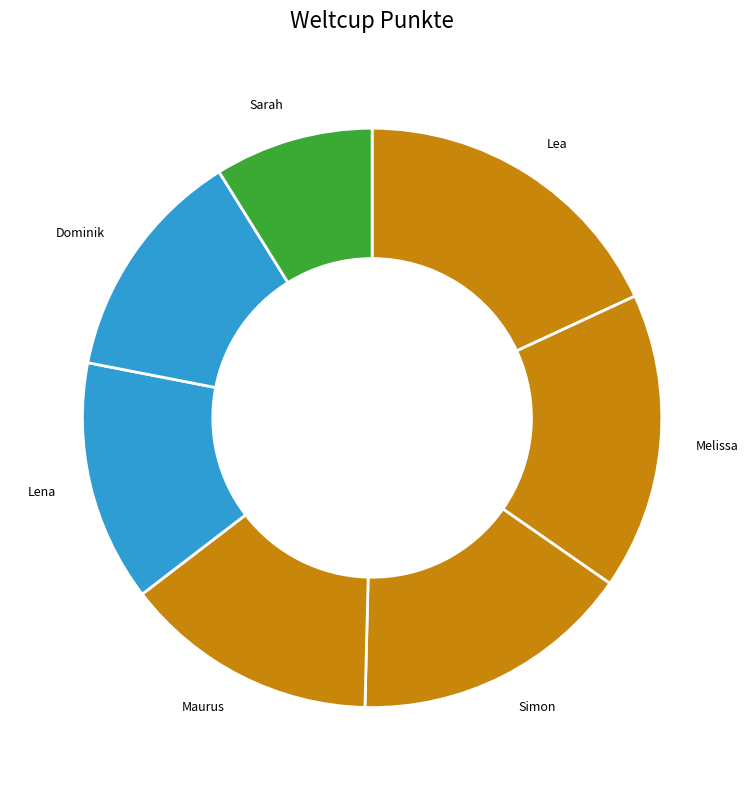

Between Sarah and Lea, which is larger?

Lea